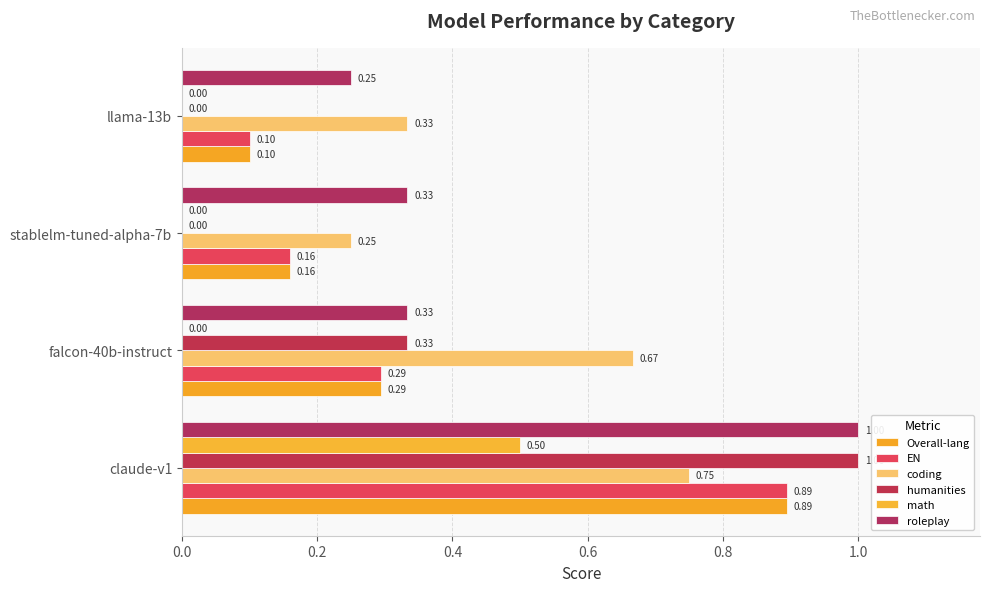

What are all the series names shown in the legend?

Overall-lang, EN, coding, humanities, math, roleplay